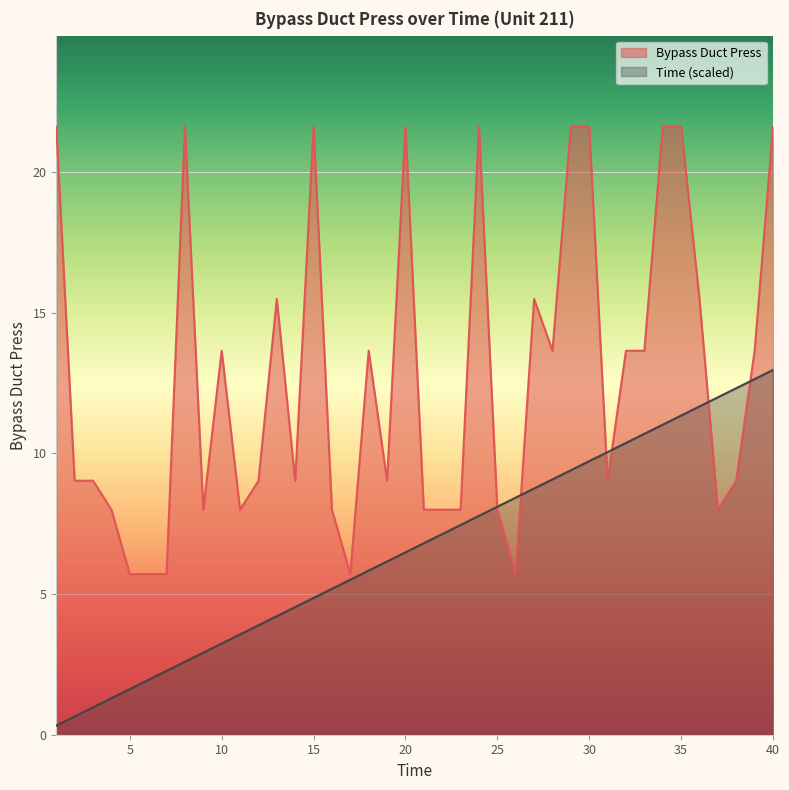

Where does the Bypass Duct Press series first go above 9?

1